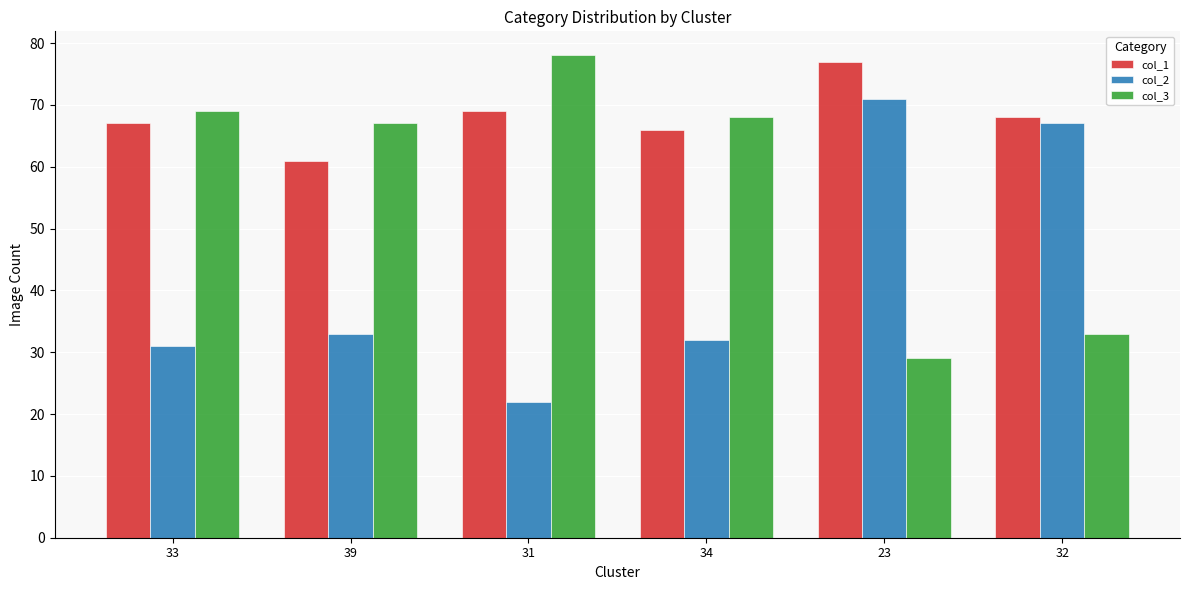

The col_1 series shows 29 at 34. True or false?

False